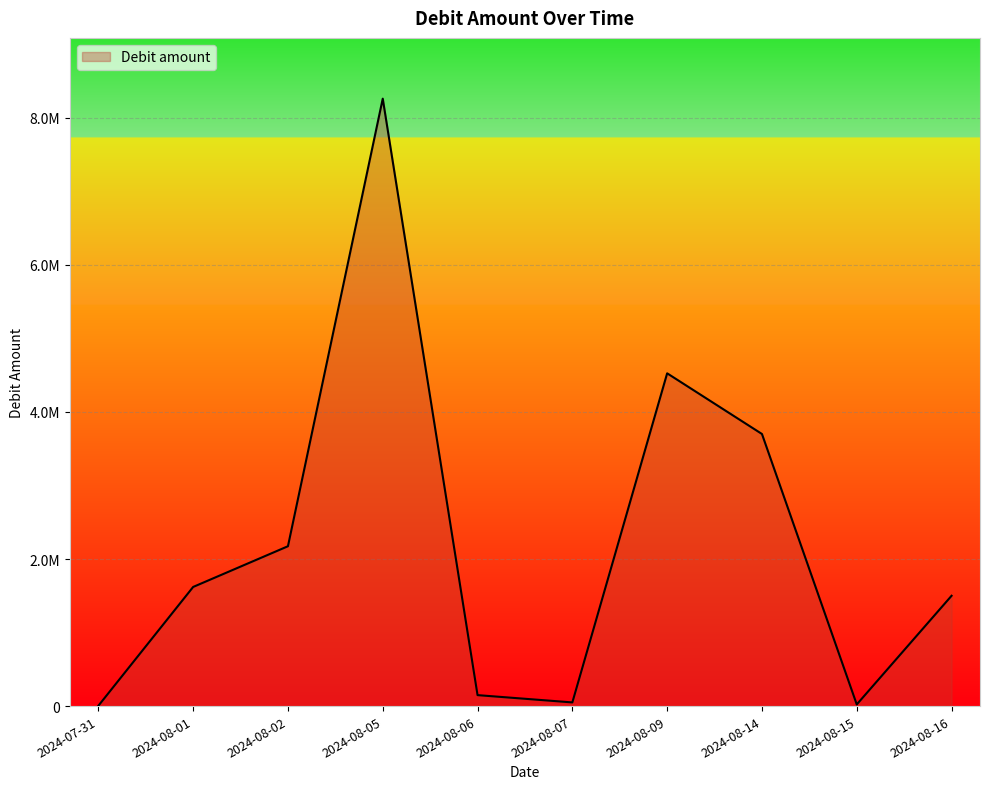

Does the chart display data point markers on the line(s)?

No